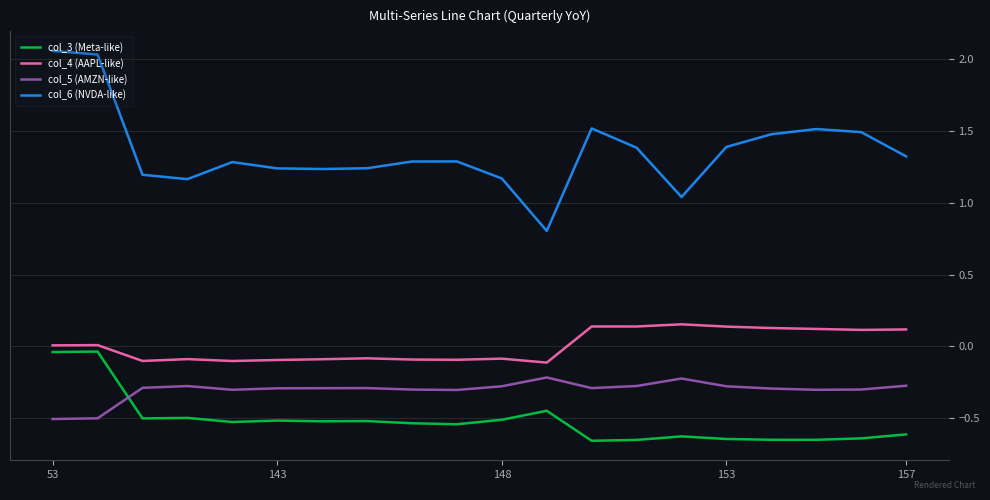

Does the chart display data point markers on the line(s)?

No